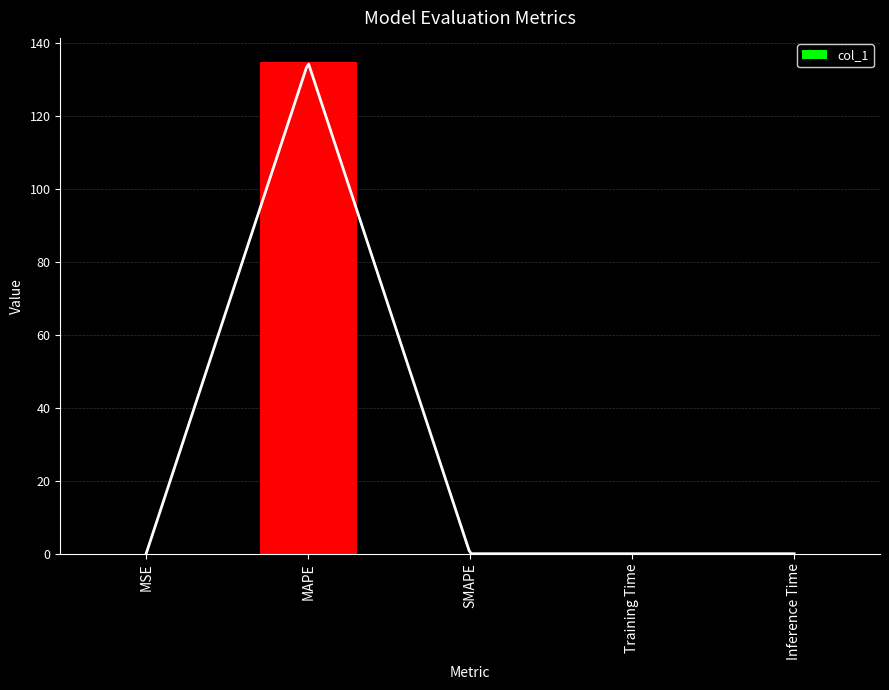

The value at Inference Time is 0.0. True or false?

False